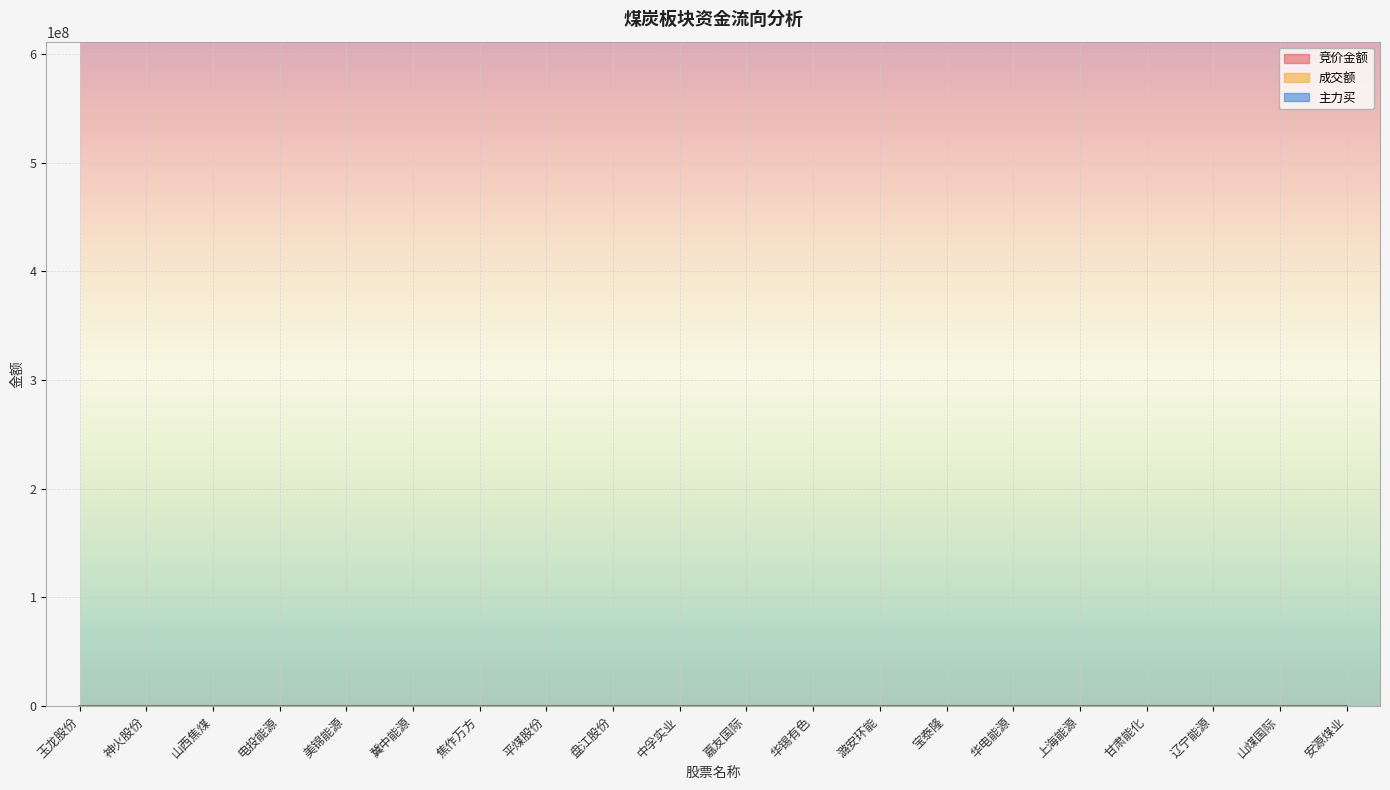

The 竞价金额 series shows 29.6 at 冀中能源. True or false?

True